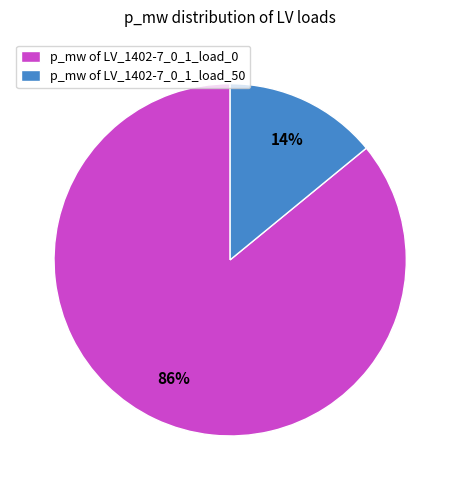

To the nearest percent, what percentage of the pie is p_mw of LV_1402-7_0_1_load_50?

14%